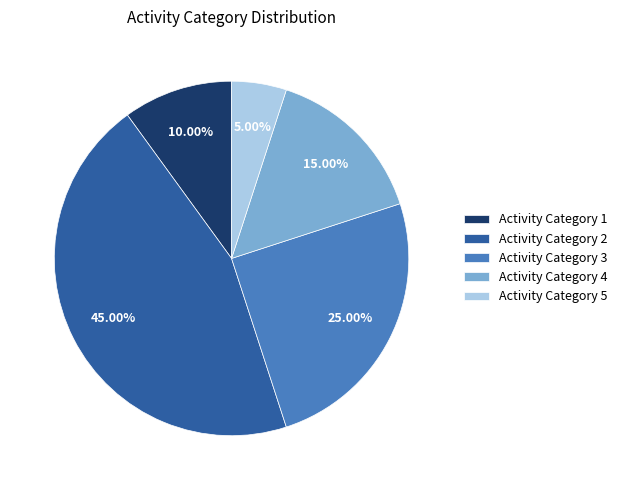

What is the largest slice in the pie chart?

Activity Category 2